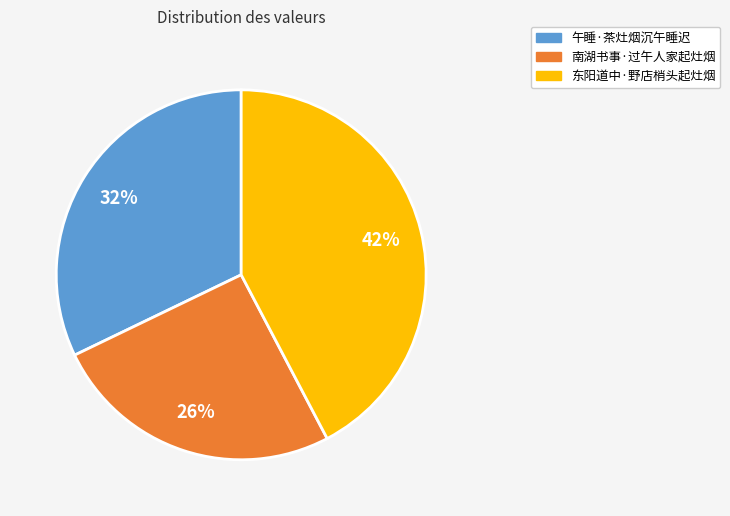

Rank the categories by value from highest to lowest.

东阳道中·野店梢头起灶烟, 午睡·茶灶烟沉午睡迟, 南湖书事·过午人家起灶烟